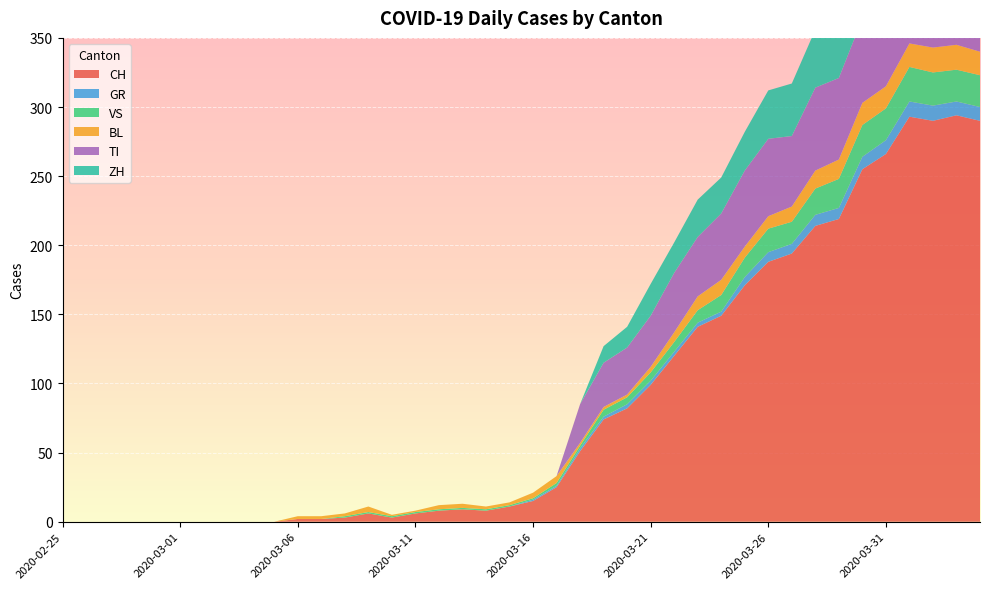

At 2020-03-31, list the series in order from smallest to largest.

GR, BL, VS, ZH, TI, CH